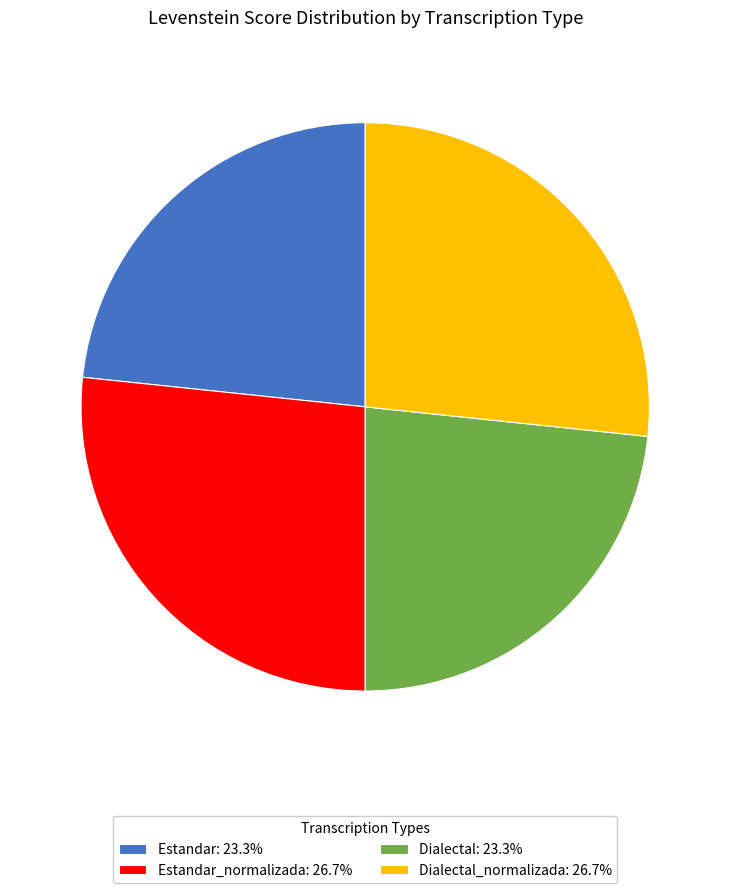

Is there any slice that represents more than half of the pie?

No